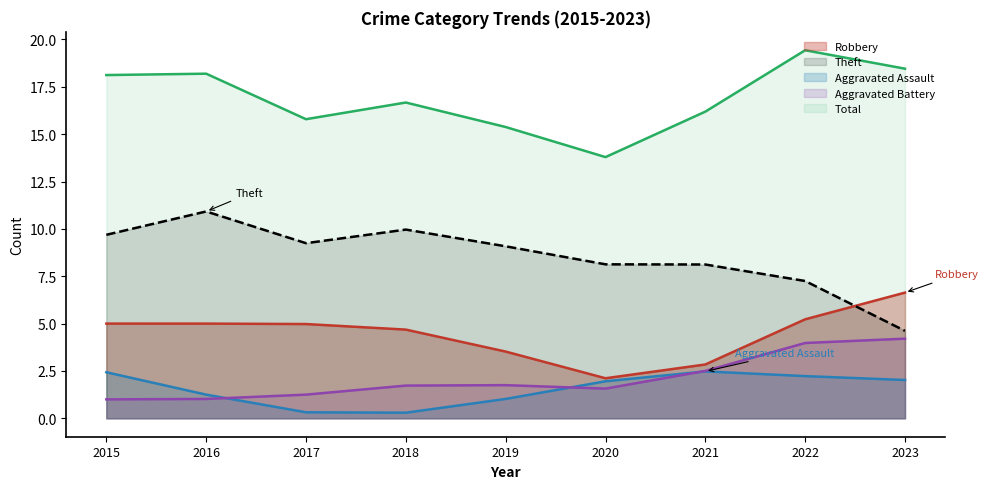

Rank the series at 2018 from highest to lowest value.

Total, Theft, Robbery, Aggravated Battery, Aggravated Assault